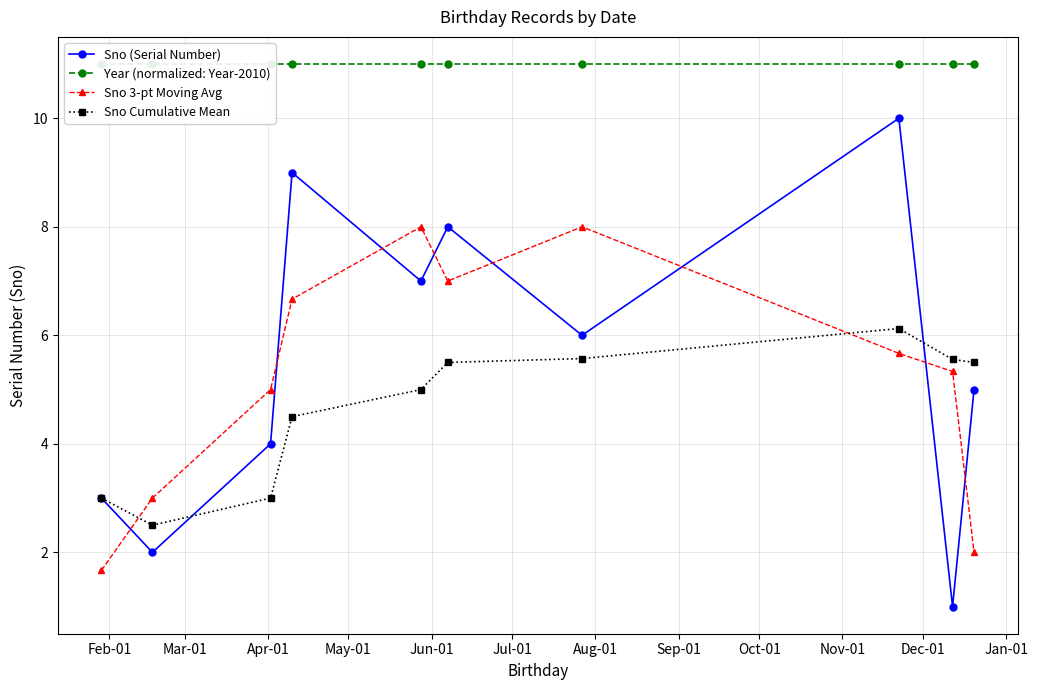

What is the average value of the Sno (Serial Number) series?

5.5